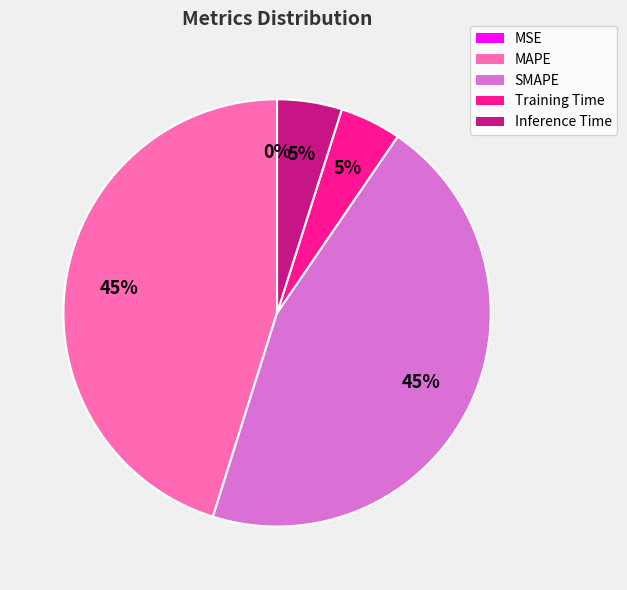

Does SMAPE represent more than half of the total?

No